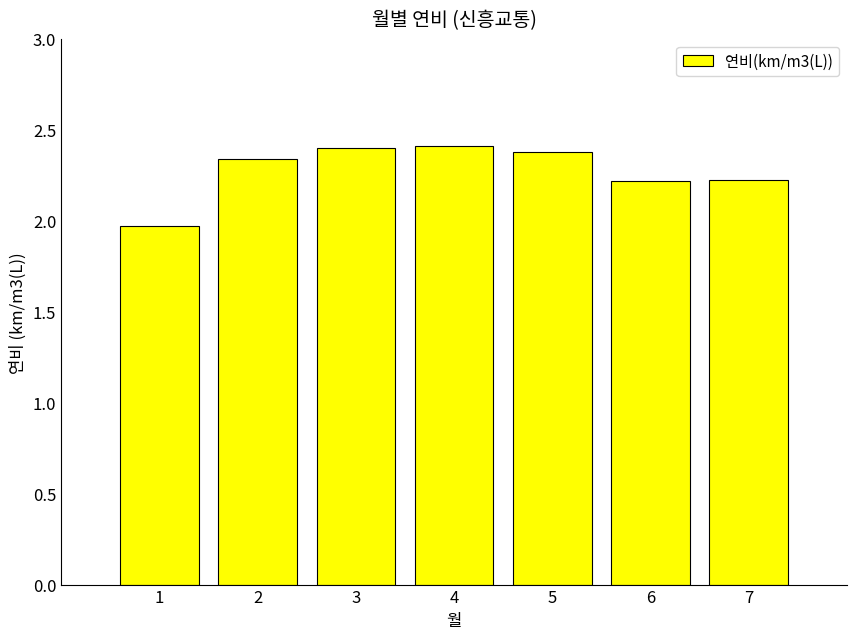

Between 4 and 7, which is larger?

4